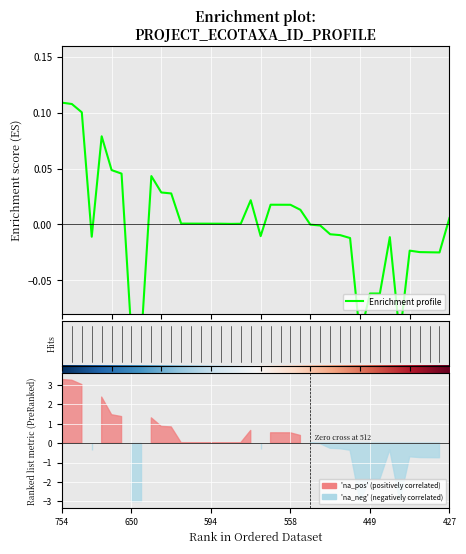

How many lines are shown in the chart?

1